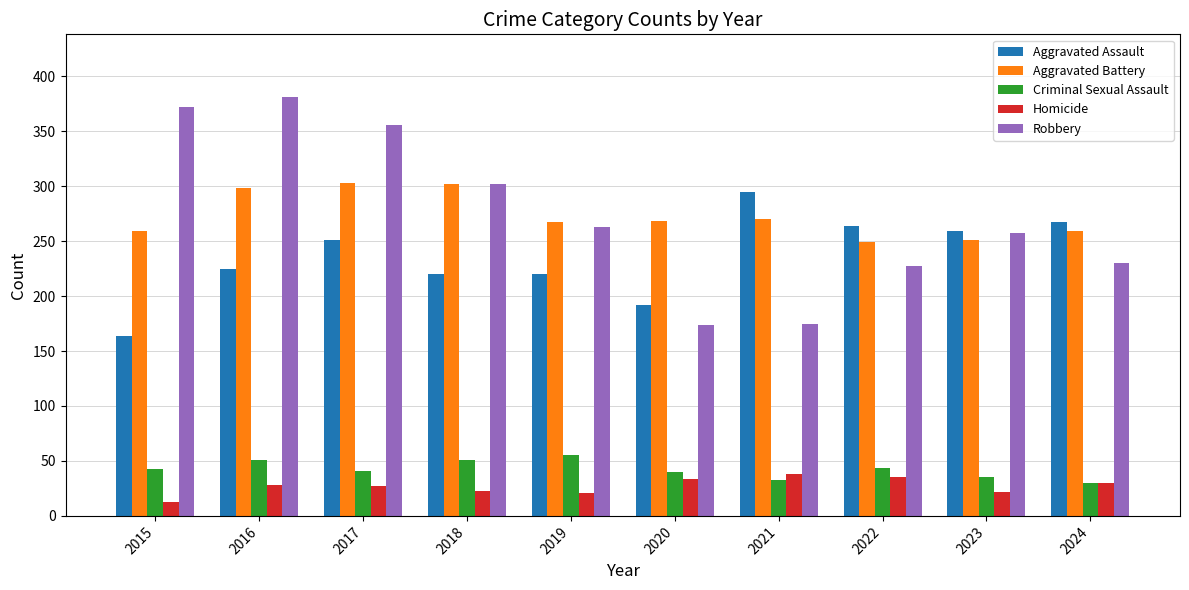

What is the sum of the Robbery values at 2019 and 2015?

635